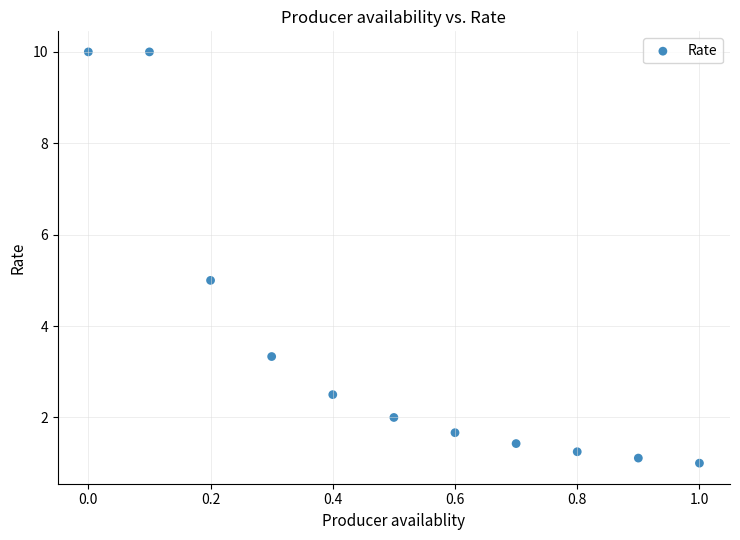

What is the range of X values (max minus min)?

1.0